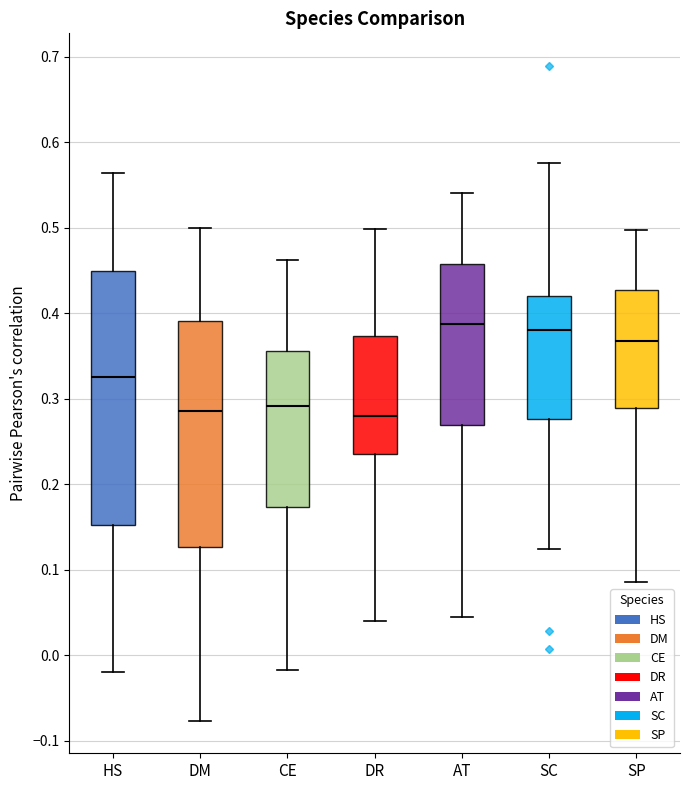

Comparing the boxes themselves (not the whiskers), which one is the tallest?

HS